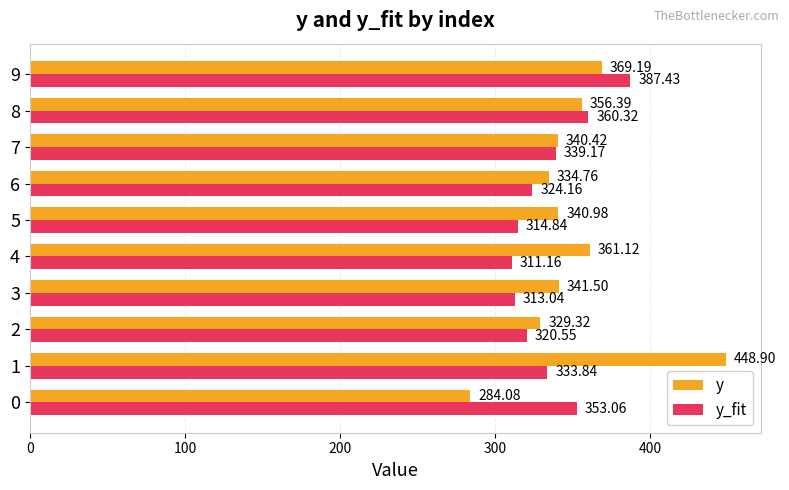

What is the spread (max minus min) of values at 8?

3.9